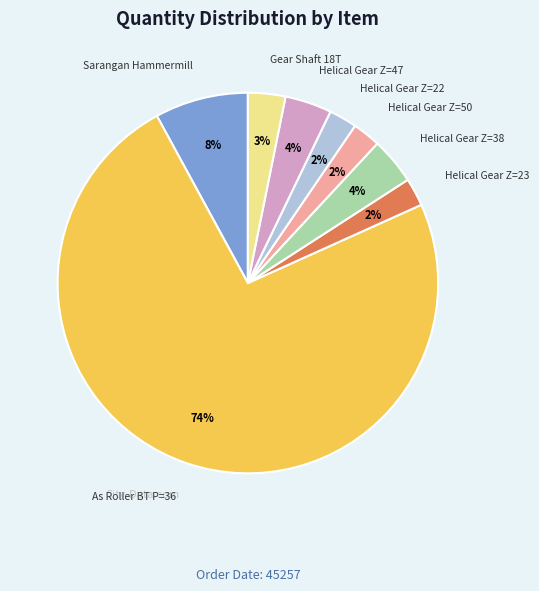

How many segments does this pie chart have?

8